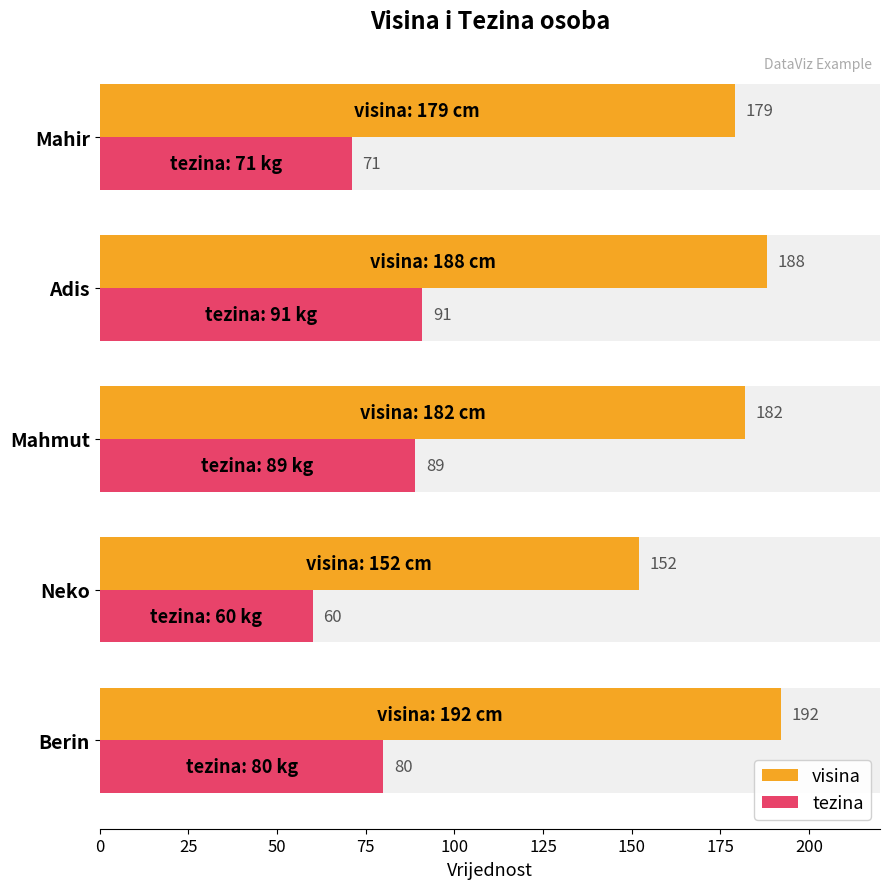

Between Berin and Mahir, which series saw the biggest shift?

visina